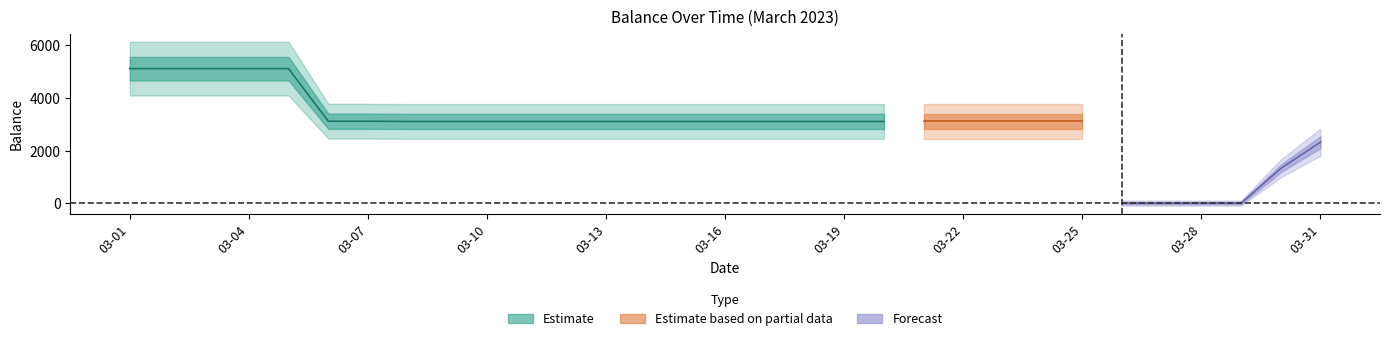

What is the maximum value shown in the chart?

5117.2